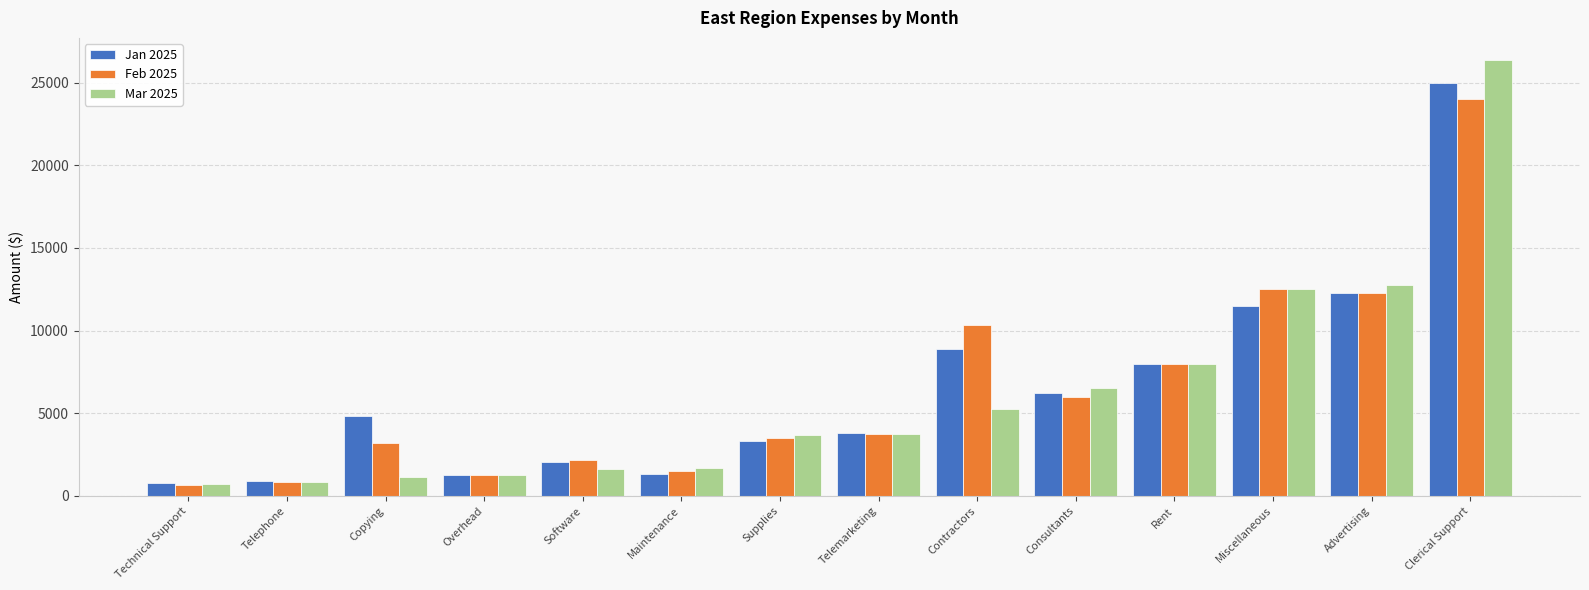

Which series has the widest spread of values?

Mar 2025